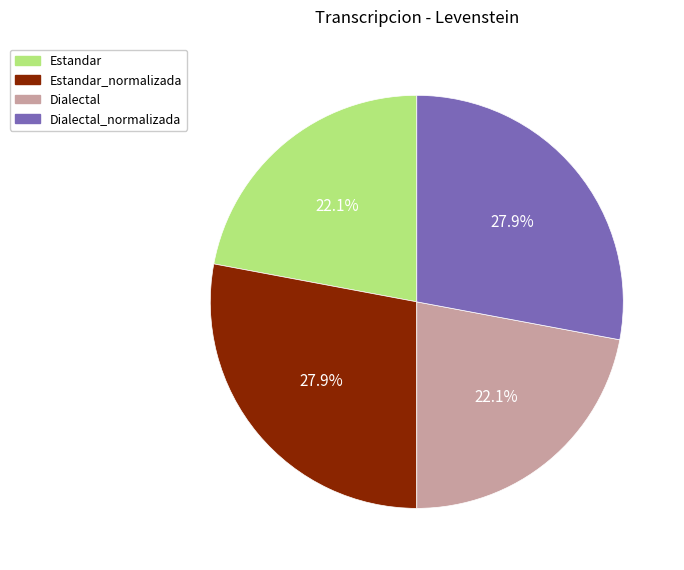

Is there any slice that represents more than half of the pie?

No